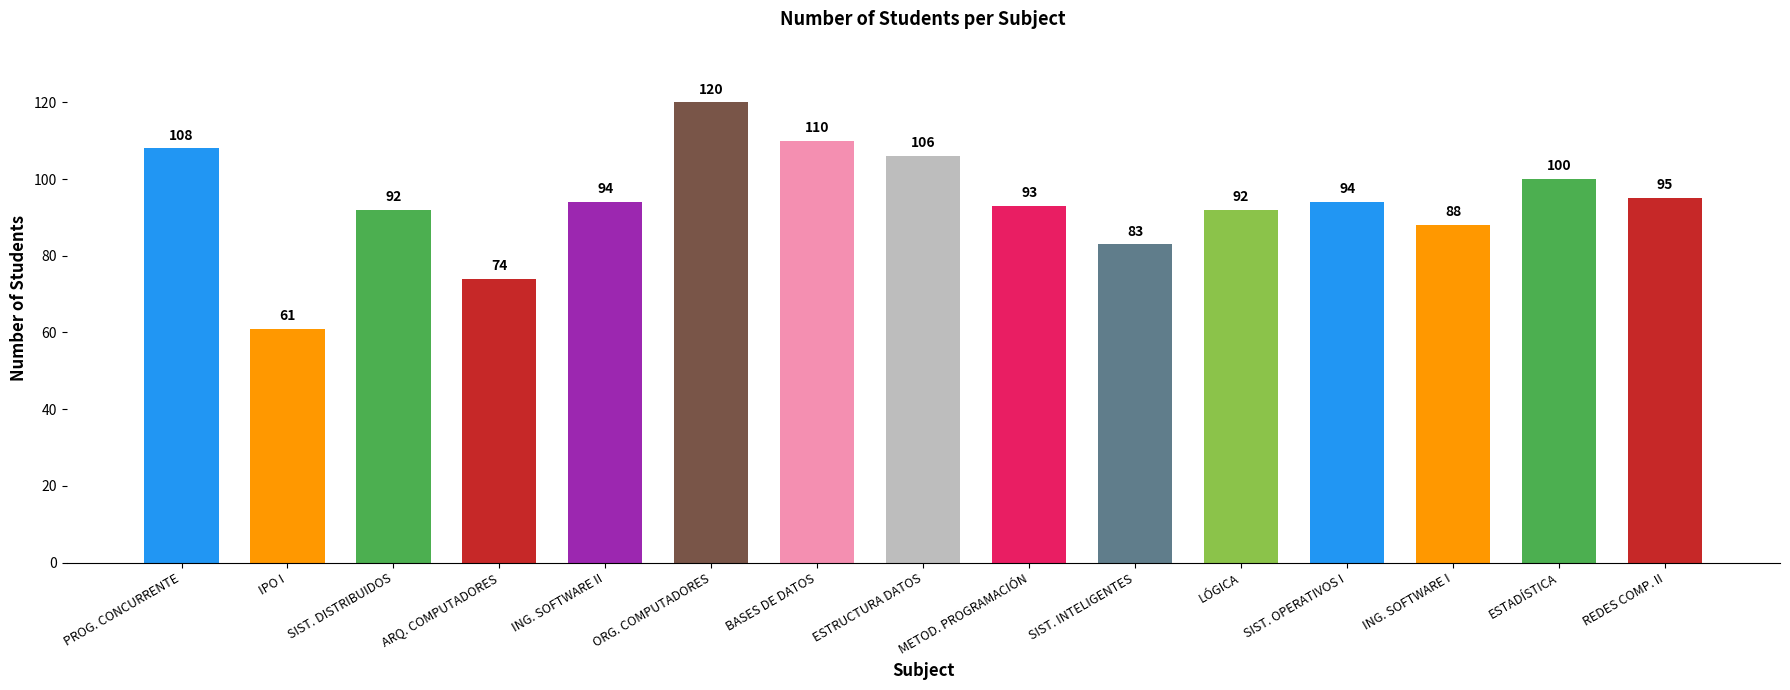

What is the ratio of the value at METOD. PROGRAMACIÓN to the value at ESTRUCTURA DATOS?

0.9